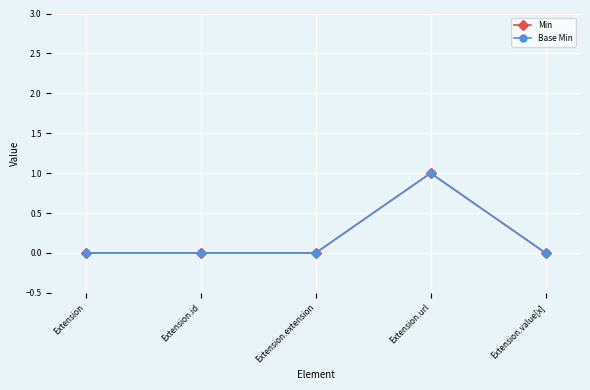

How many lines are shown in the chart?

2